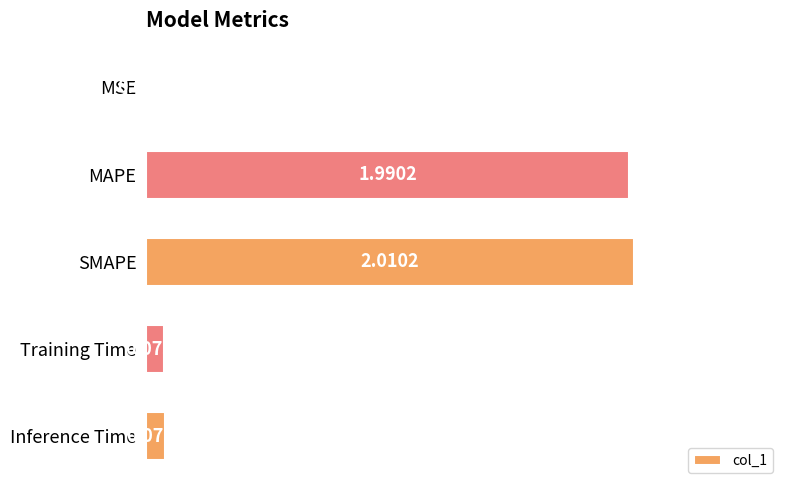

At which label is the value closest to 1?

Inference Time